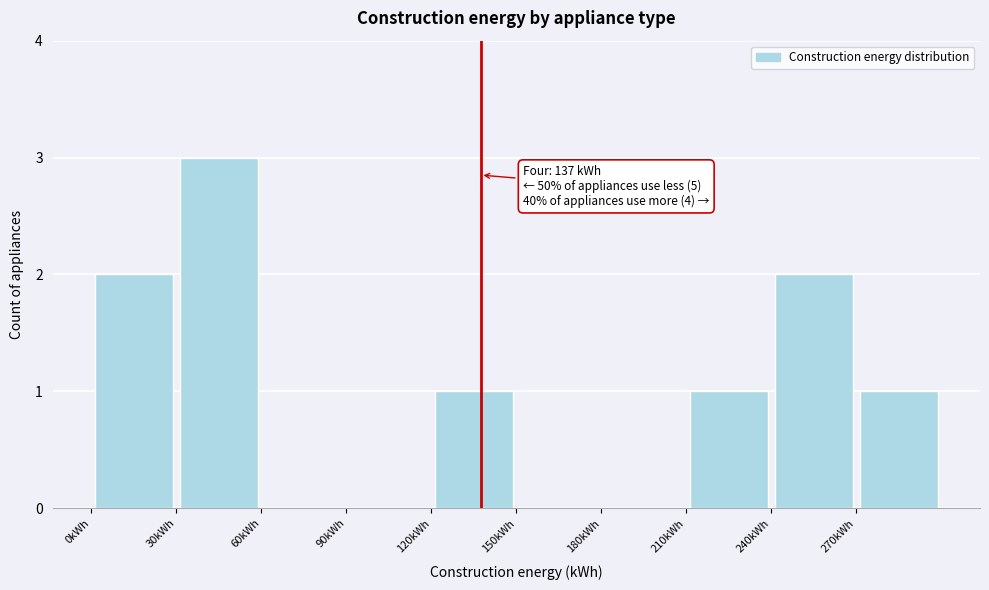

Over which range of the x-axis is the bar tallest?

30 to 60